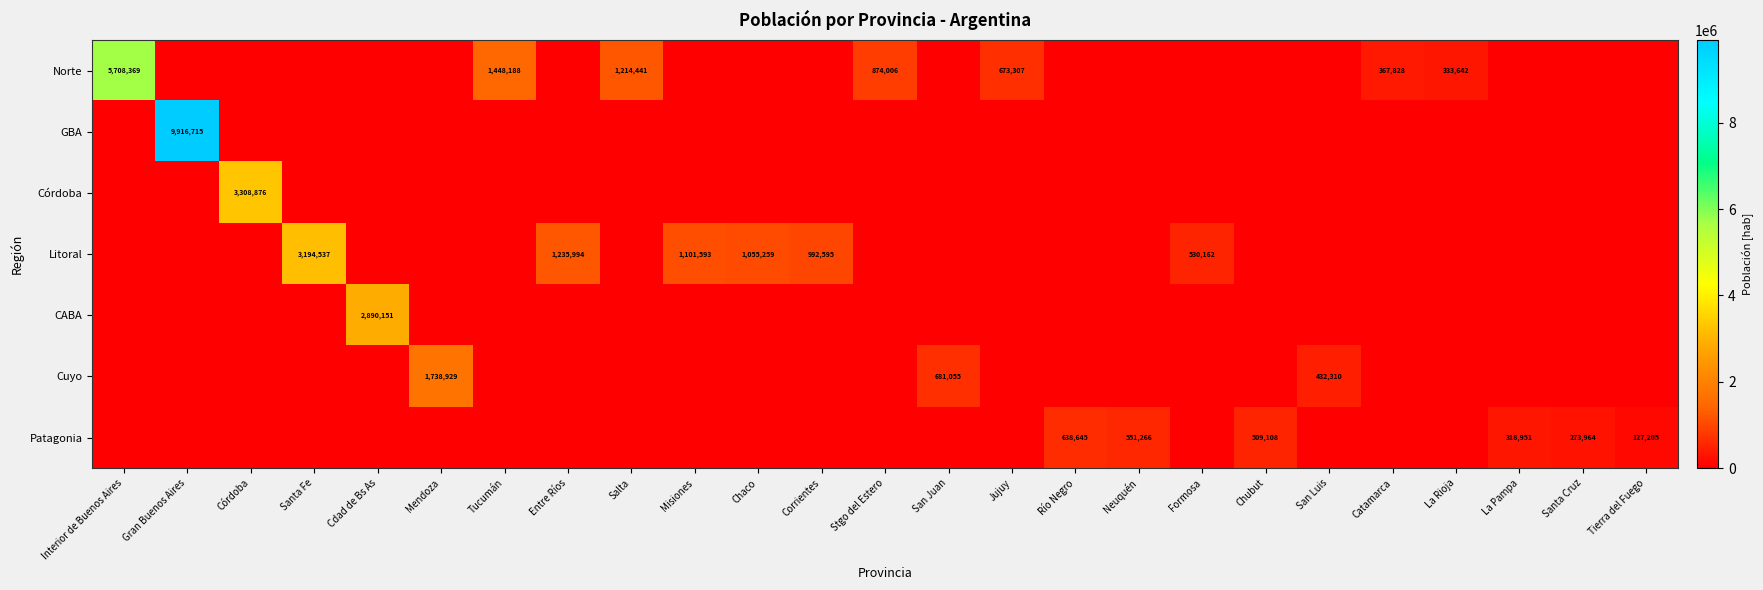

What is the sum of the Norte values at Catamarca and La Rioja?

701470